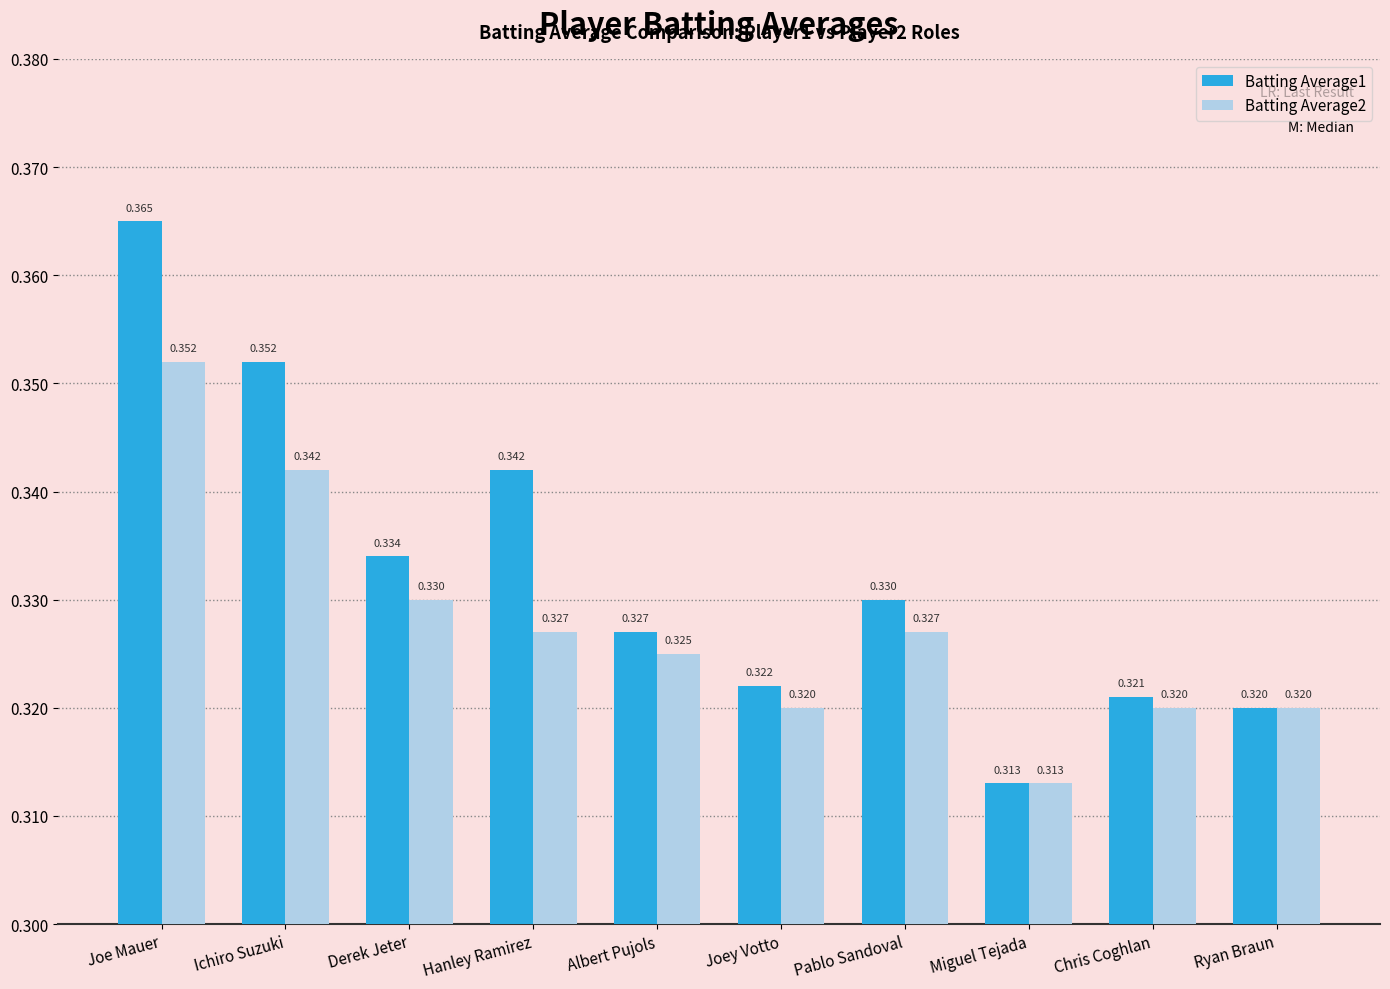

What is the label of the 2nd bar from the left?

Ichiro Suzuki